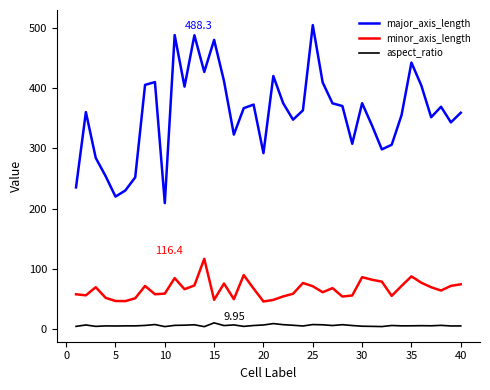

Which series has the widest spread of values?

major_axis_length